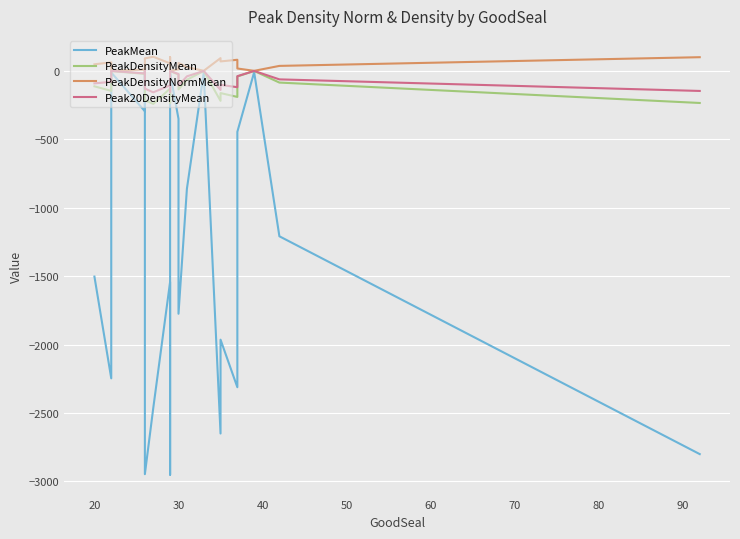

How many categories are shown in the chart?

21